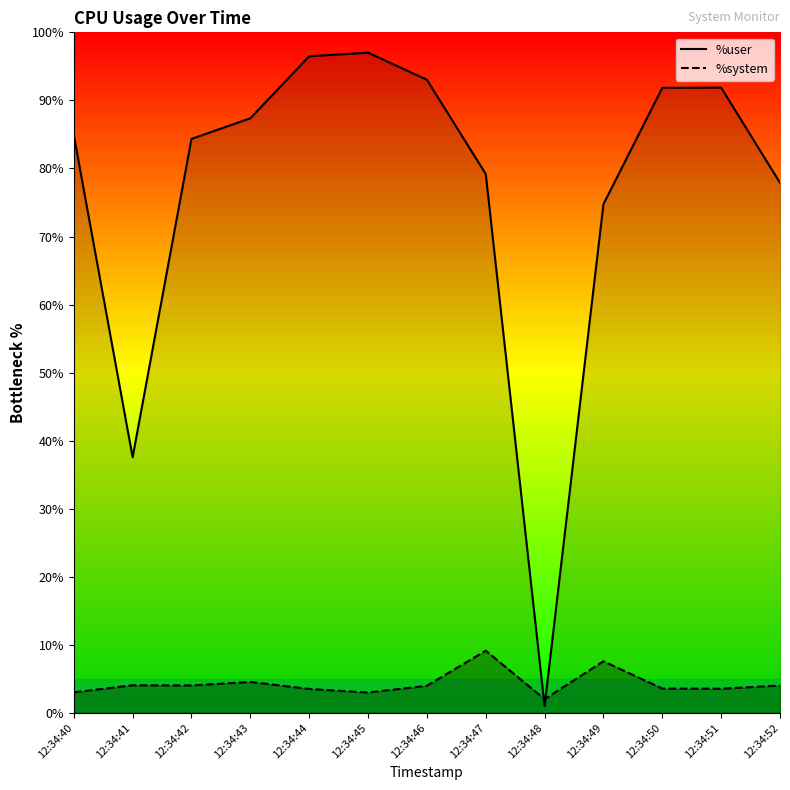

Reading right to left, what are all the values shown in this chart?

%user_line: 12:34:52=77.9	12:34:51=91.9	12:34:50=91.8	12:34:49=74.8	12:34:48=1.0	12:34:47=79.2	12:34:46=93.0	12:34:45=97.0	12:34:44=96.5	12:34:43=87.4	12:34:42=84.3	12:34:41=37.6	12:34:40=84.9
%system_line: 12:34:52=4.0	12:34:51=3.5	12:34:50=3.6	12:34:49=7.6	12:34:48=2.0	12:34:47=9.1	12:34:46=4.0	12:34:45=3.0	12:34:44=3.5	12:34:43=4.5	12:34:42=4.0	12:34:41=4.1	12:34:40=3.0